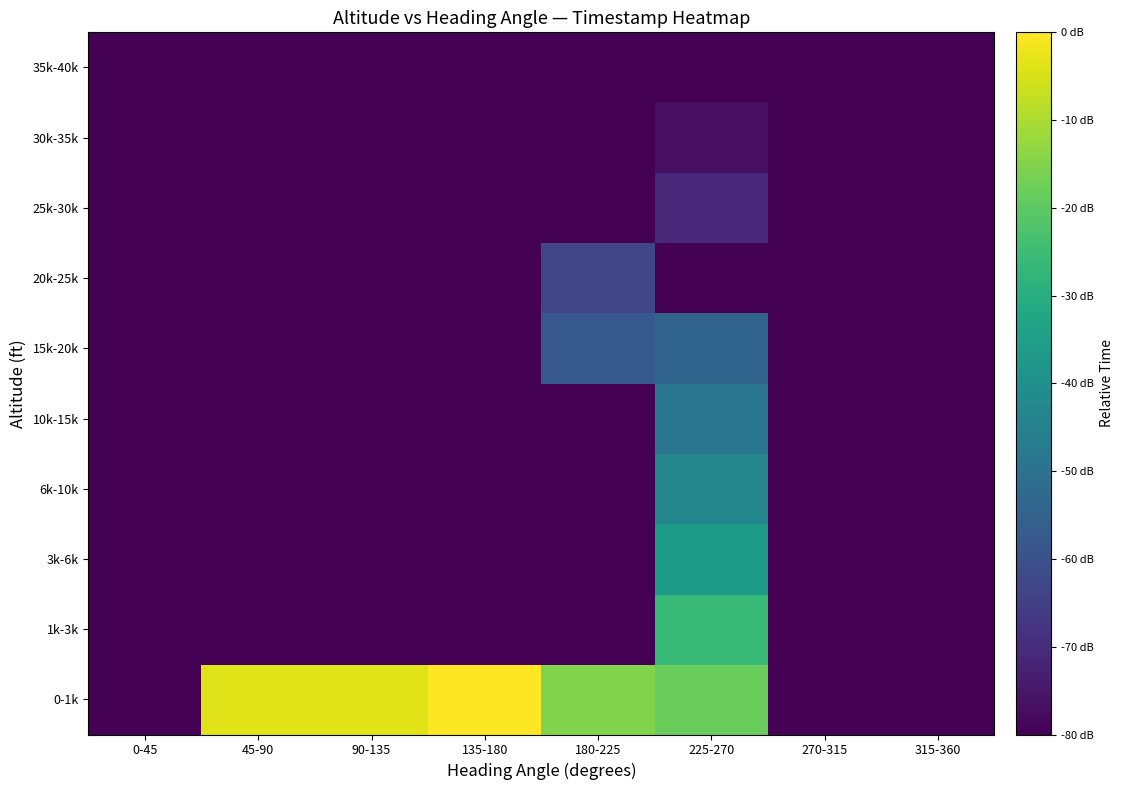

Rank the series by their maximum value, from highest to lowest.

0-1k, 1k-3k, 3k-6k, 6k-10k, 10k-15k, 15k-20k, 20k-25k, 25k-30k, 30k-35k, 35k-40k